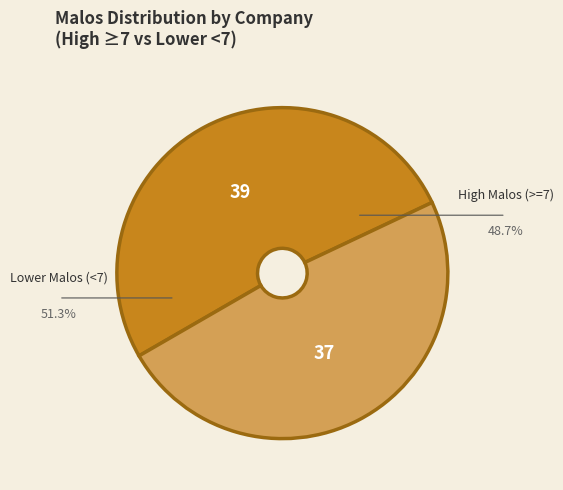

Is there any slice that represents more than half of the pie?

Yes